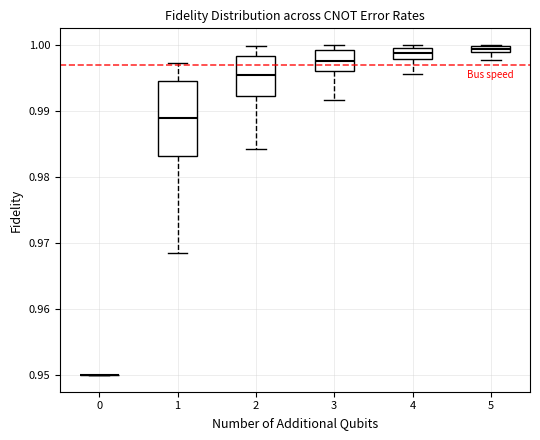

Where is the lower edge of the box at x = 4 on the y-axis? The values are not printed on the chart, so give them approximately, as read against the axis.

0.998